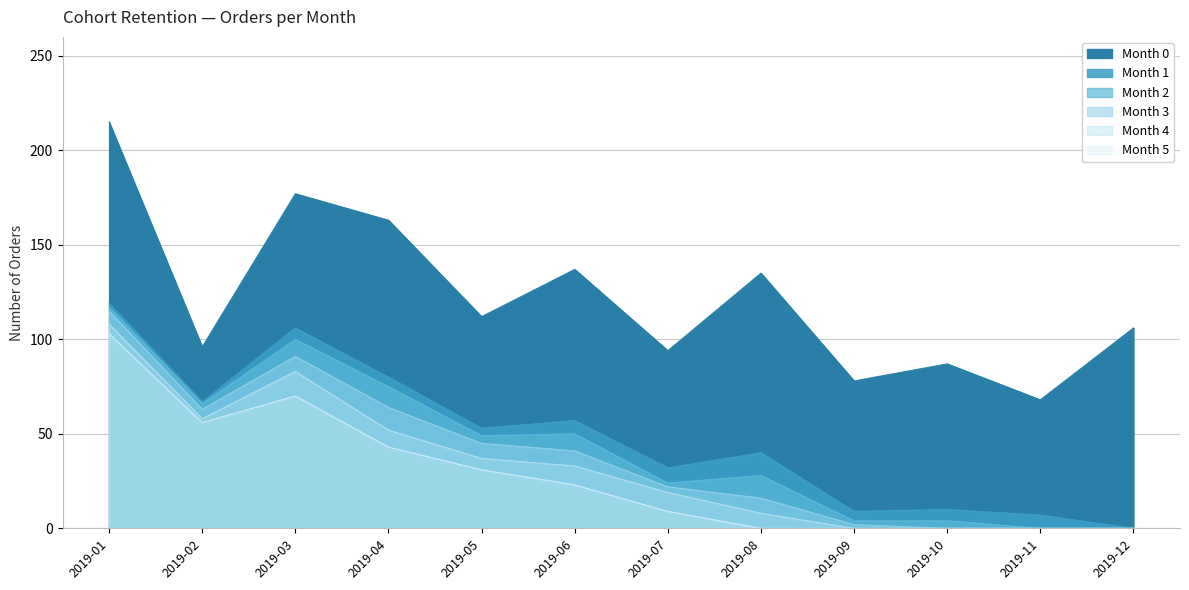

At which label does Month 0 first exceed 112?

2019-01